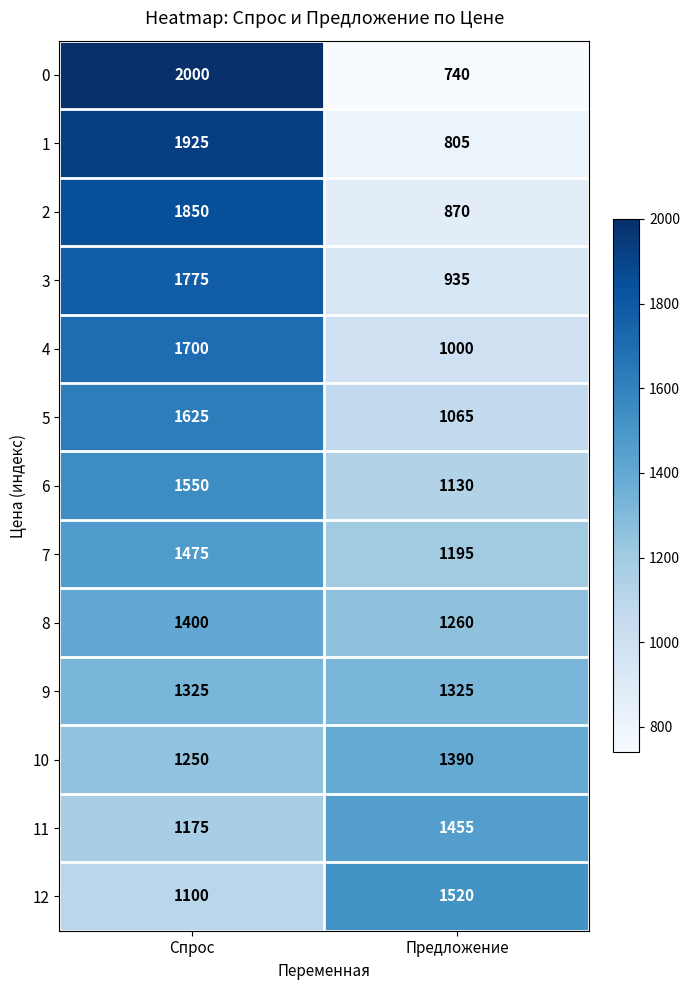

Which category has the highest value across all series?

Спрос